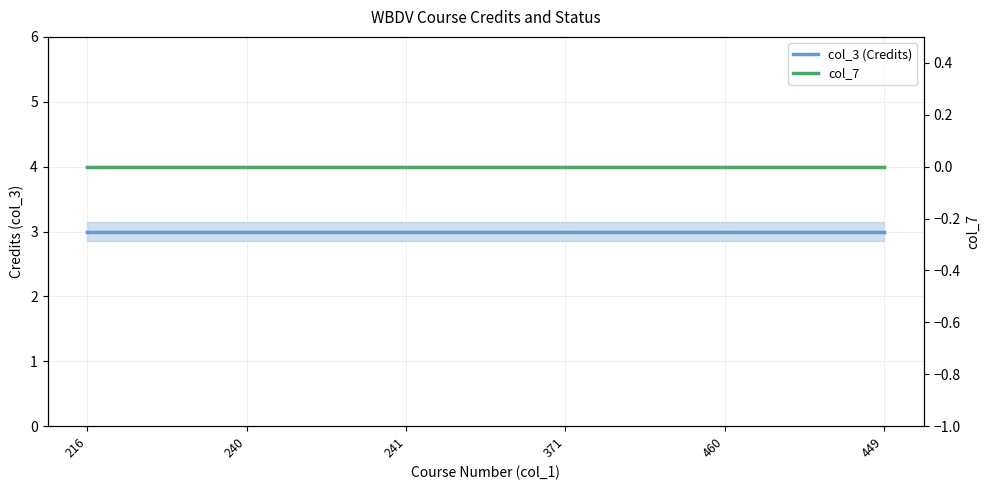

What is the label of the 3rd point from the left?

241